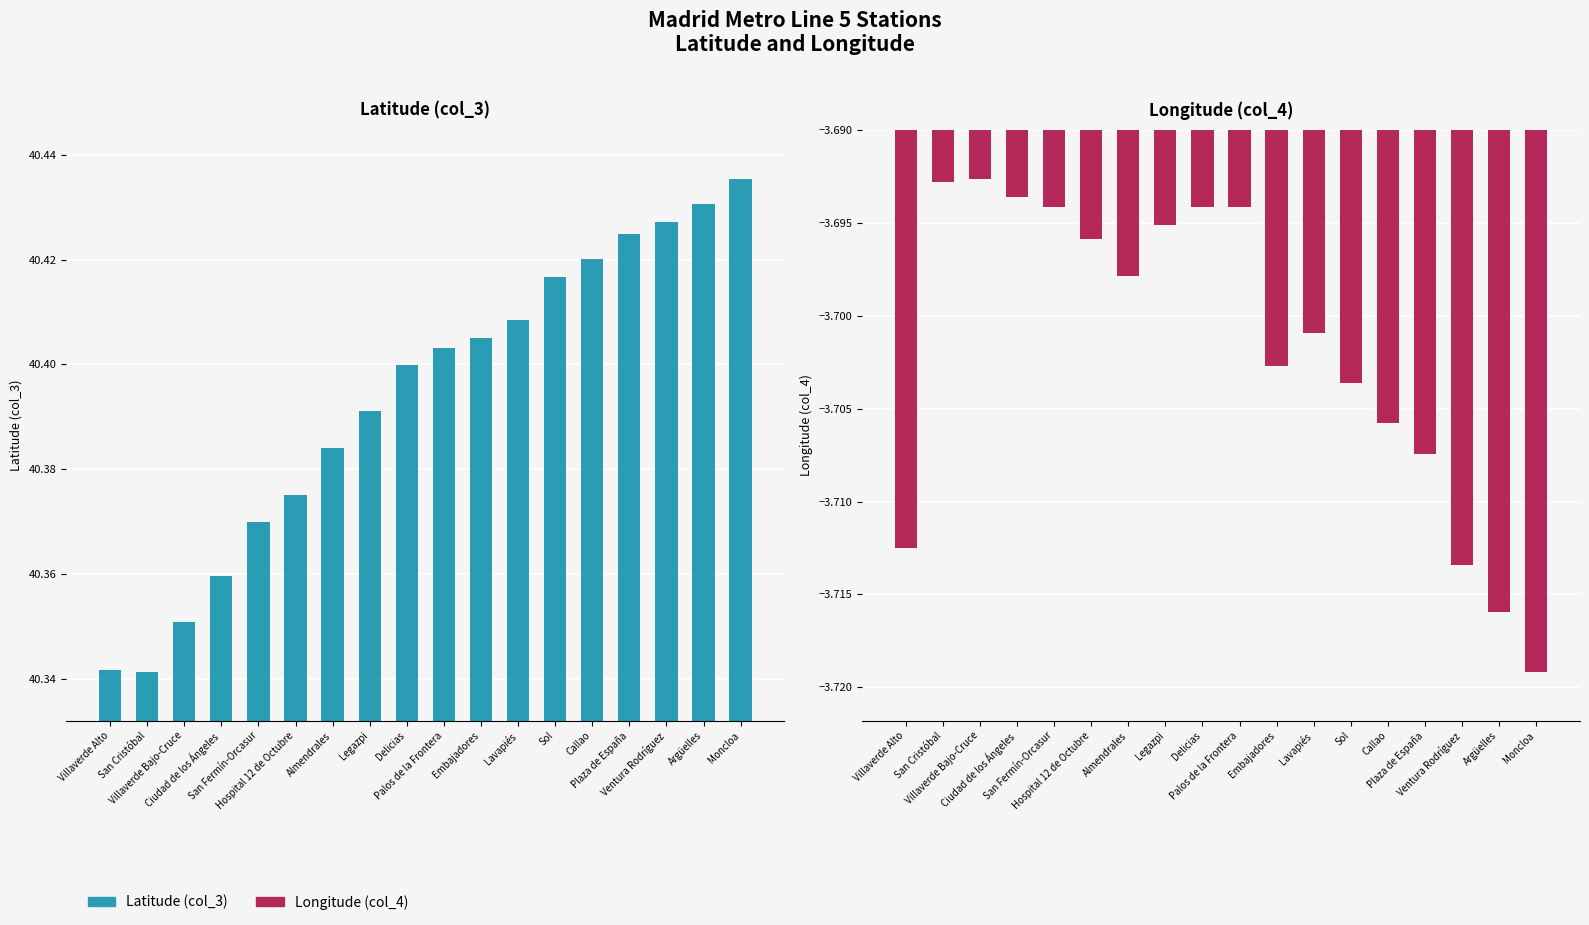

What is the total value across all series at Plaza de España?

36.7